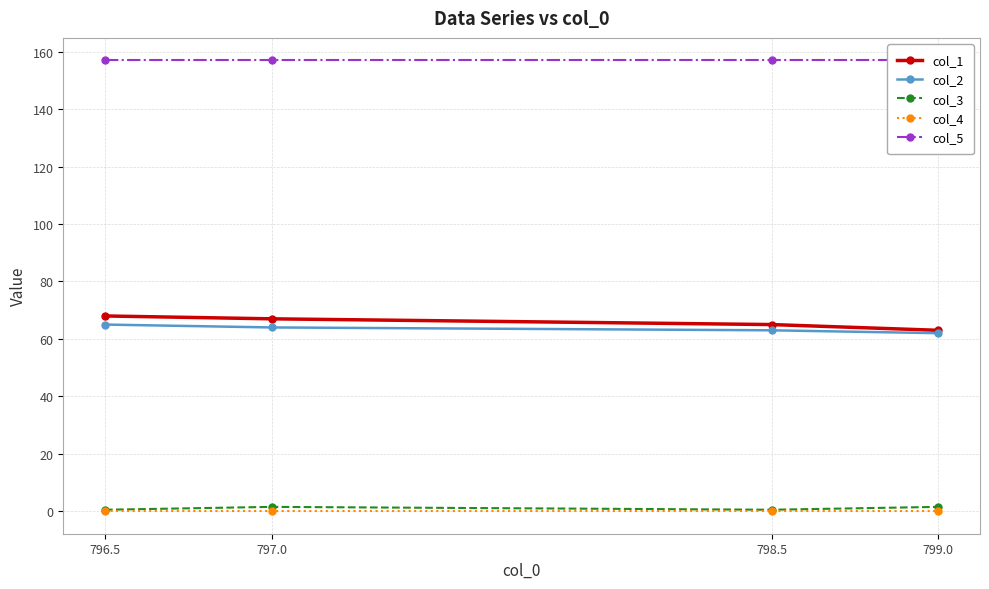

What is the spread (max minus min) of values at 799.0?

157.0